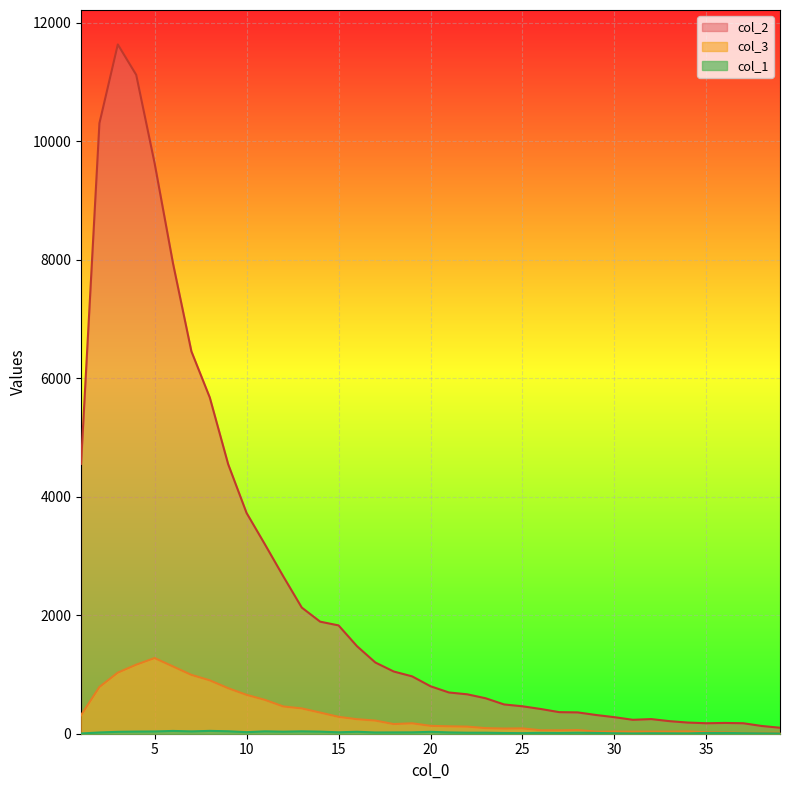

At how many categories does at least one series exceed 1723?

15